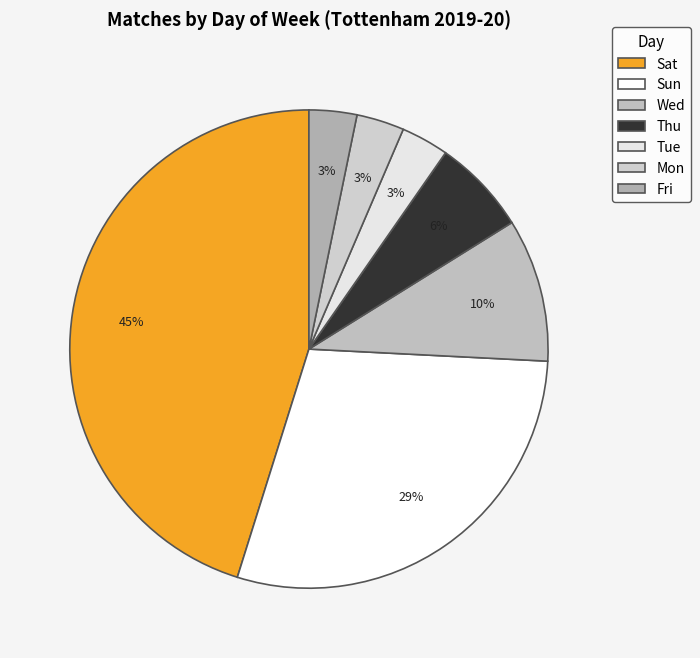

To the nearest percent, what is the difference between the largest and smallest slice percentages?

42%